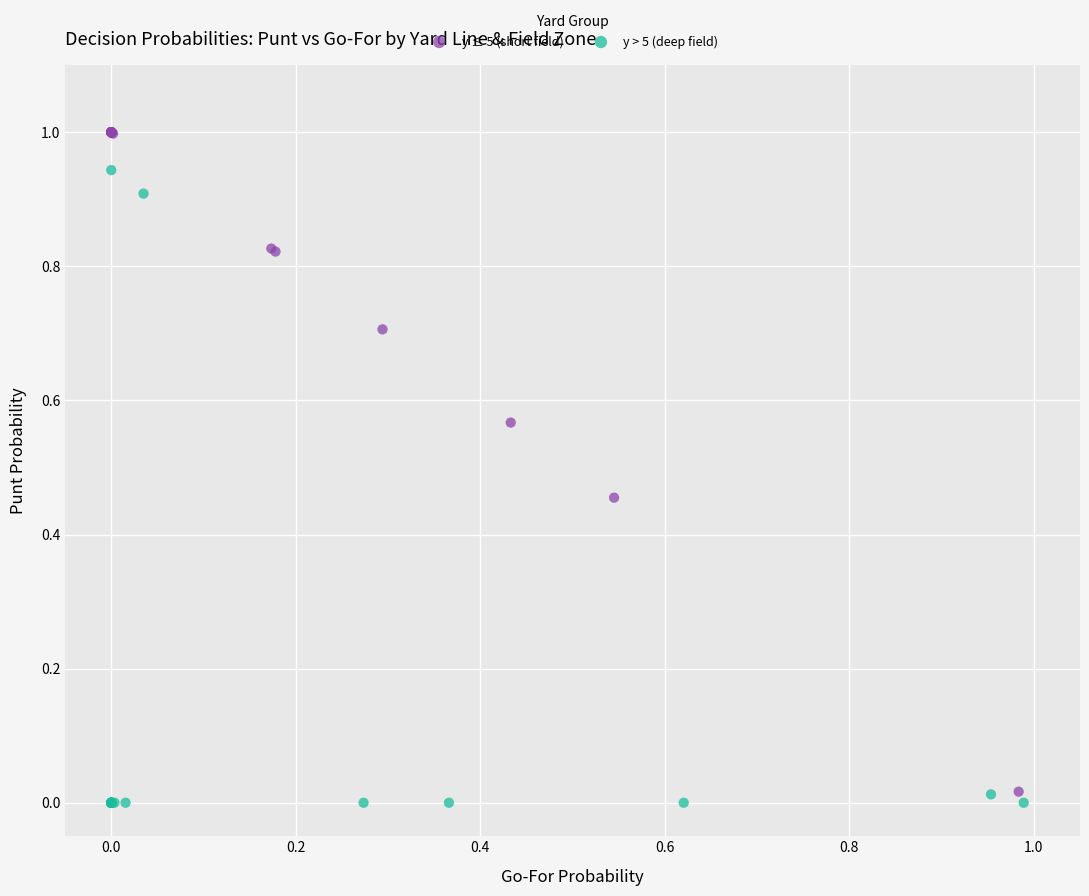

Which series reaches the maximum Y coordinate?

y ≤ 5 (short field)